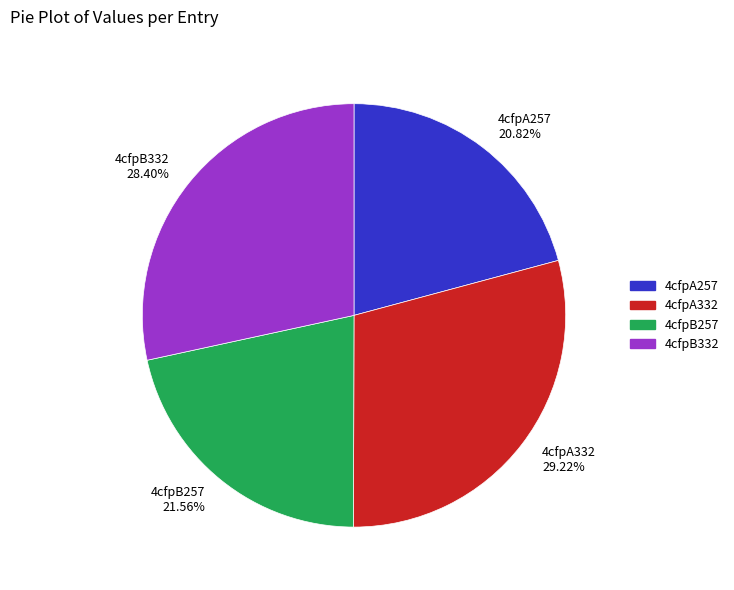

Is there any slice that represents more than half of the pie?

No